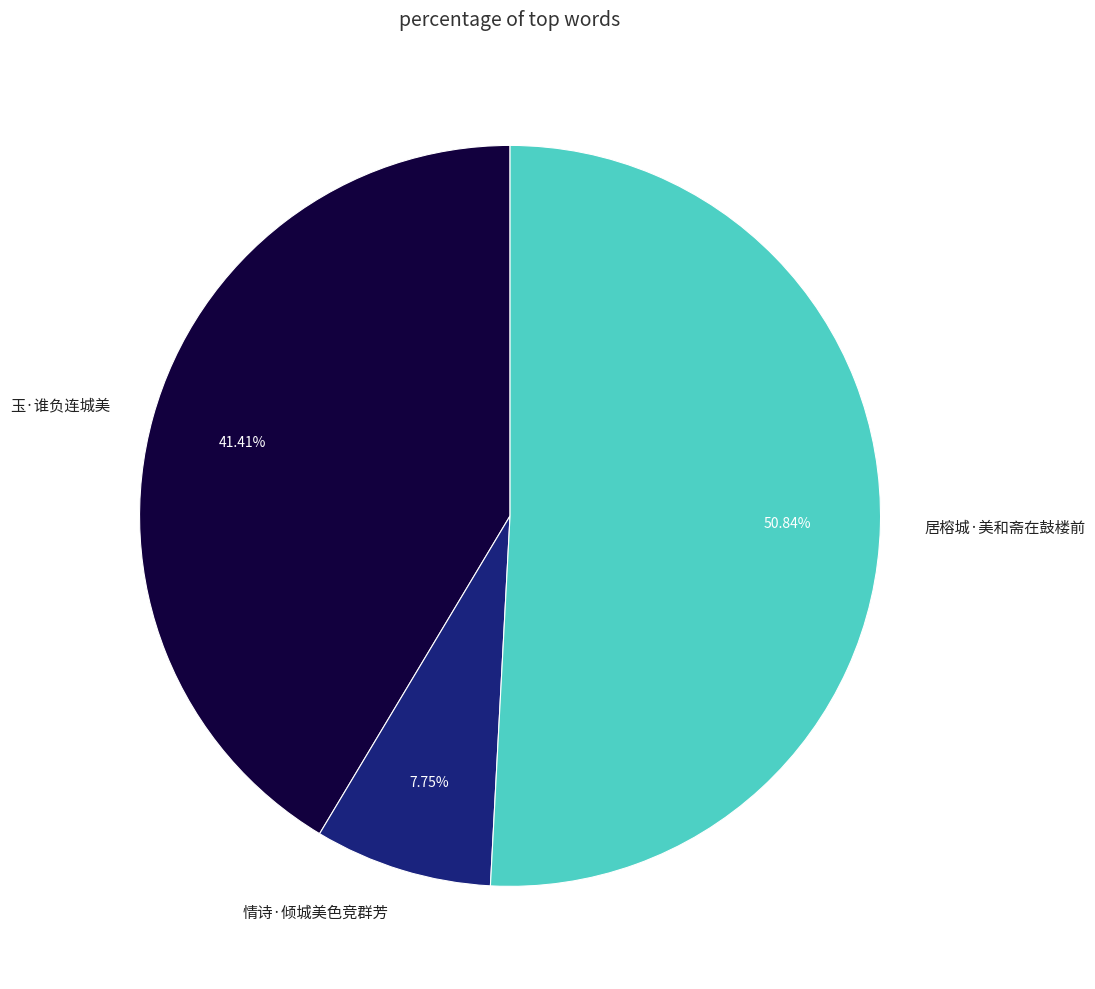

To the nearest percent, what portion does 情诗·倾城美色竞群芳 represent?

8%